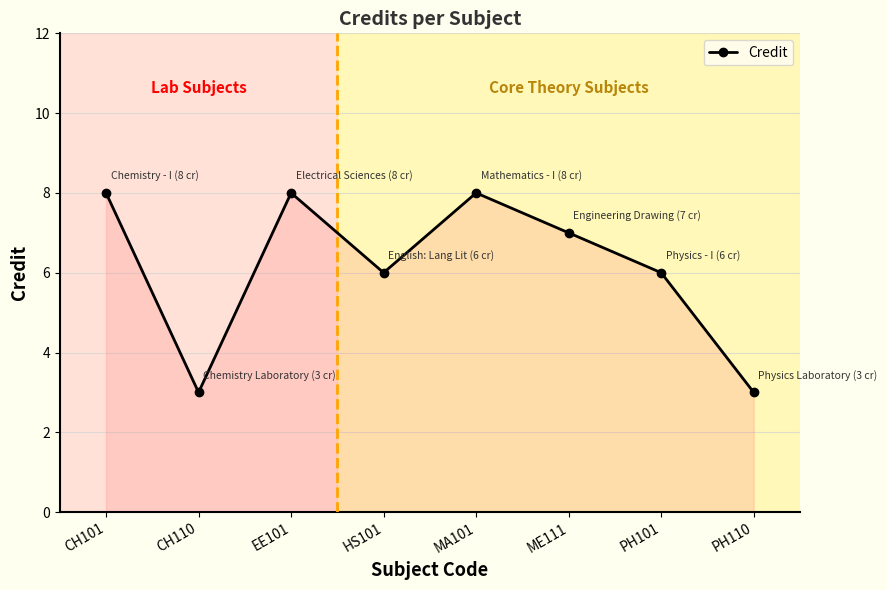

Between ME111 and HS101, which is larger?

ME111